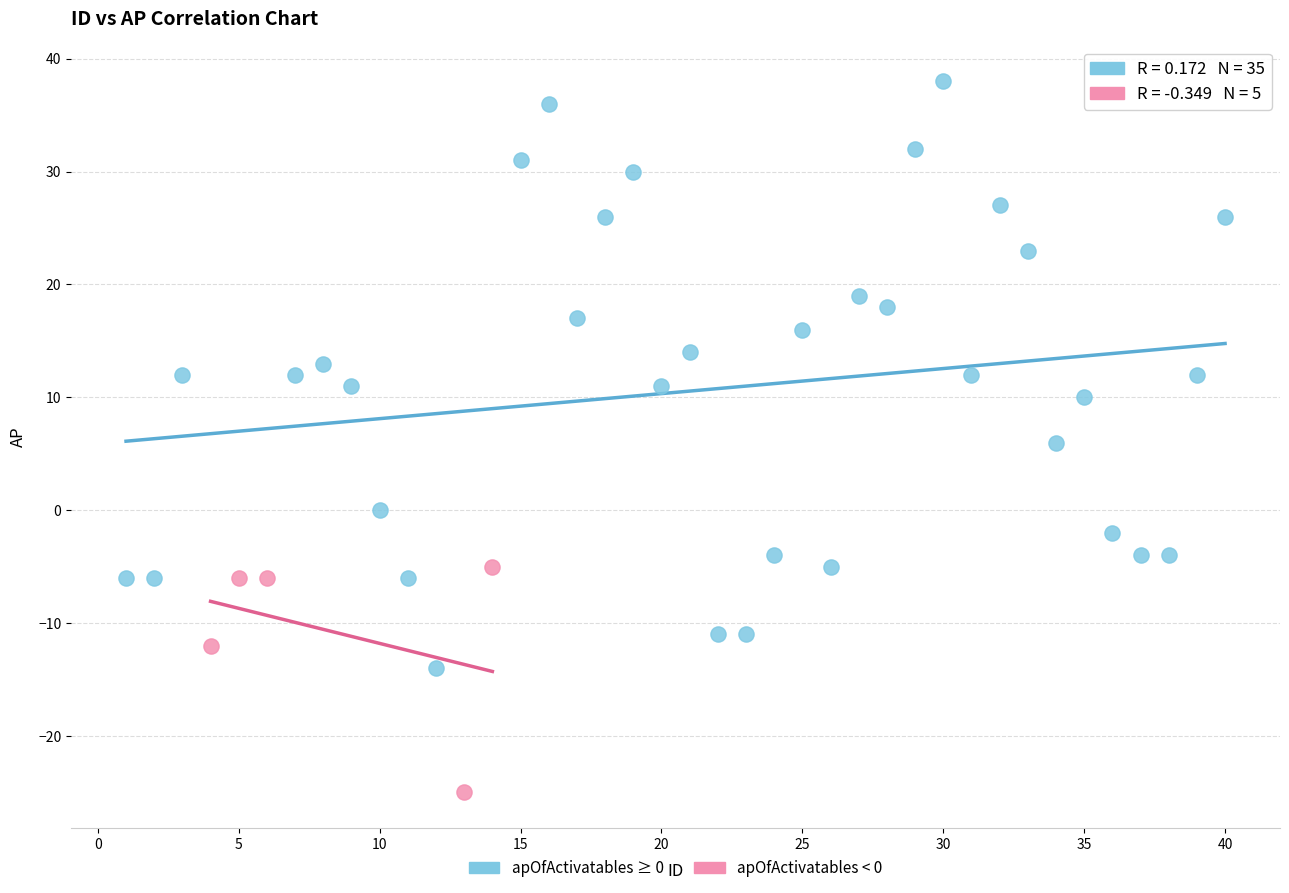

Which series contains the highest Y value?

apOfActivatables ≥ 0